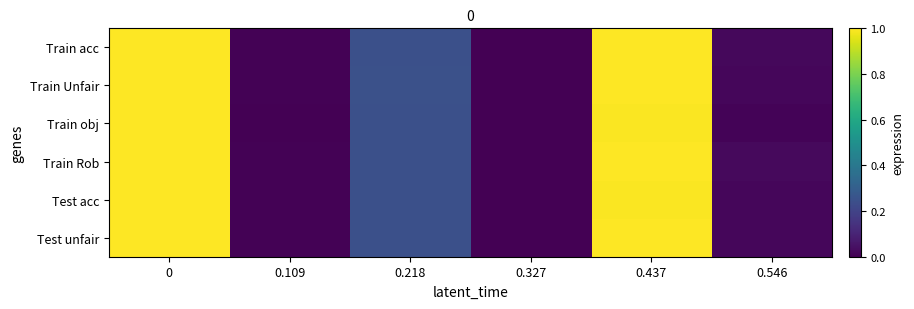

At how many categories does at least one series exceed 0?

5